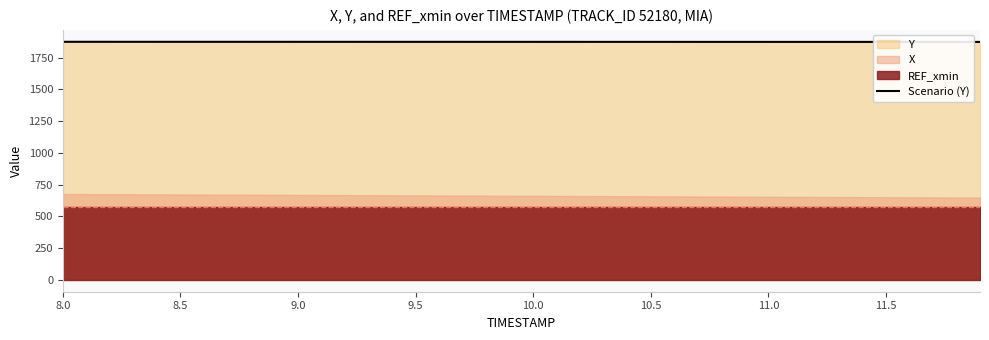

How many lines are shown in the chart?

1